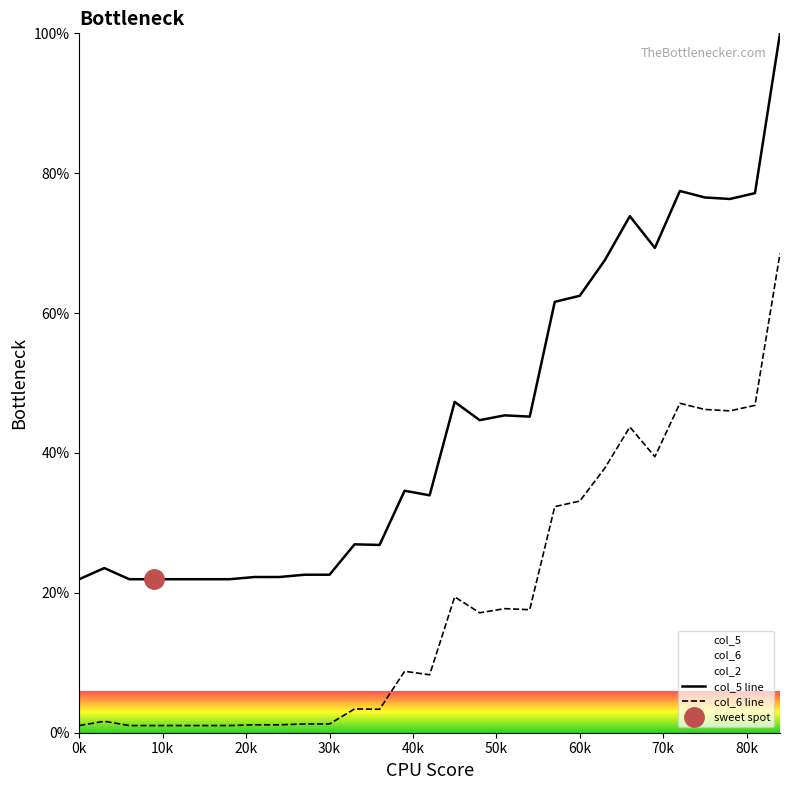

How many values in the col_5 series are below 34?

14